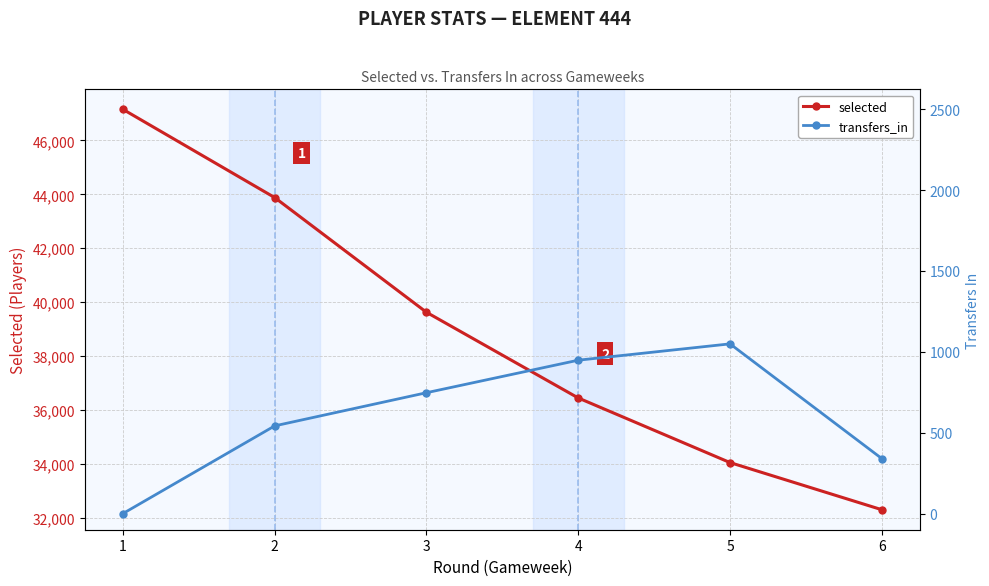

What is the lowest value of the selected series?

32307